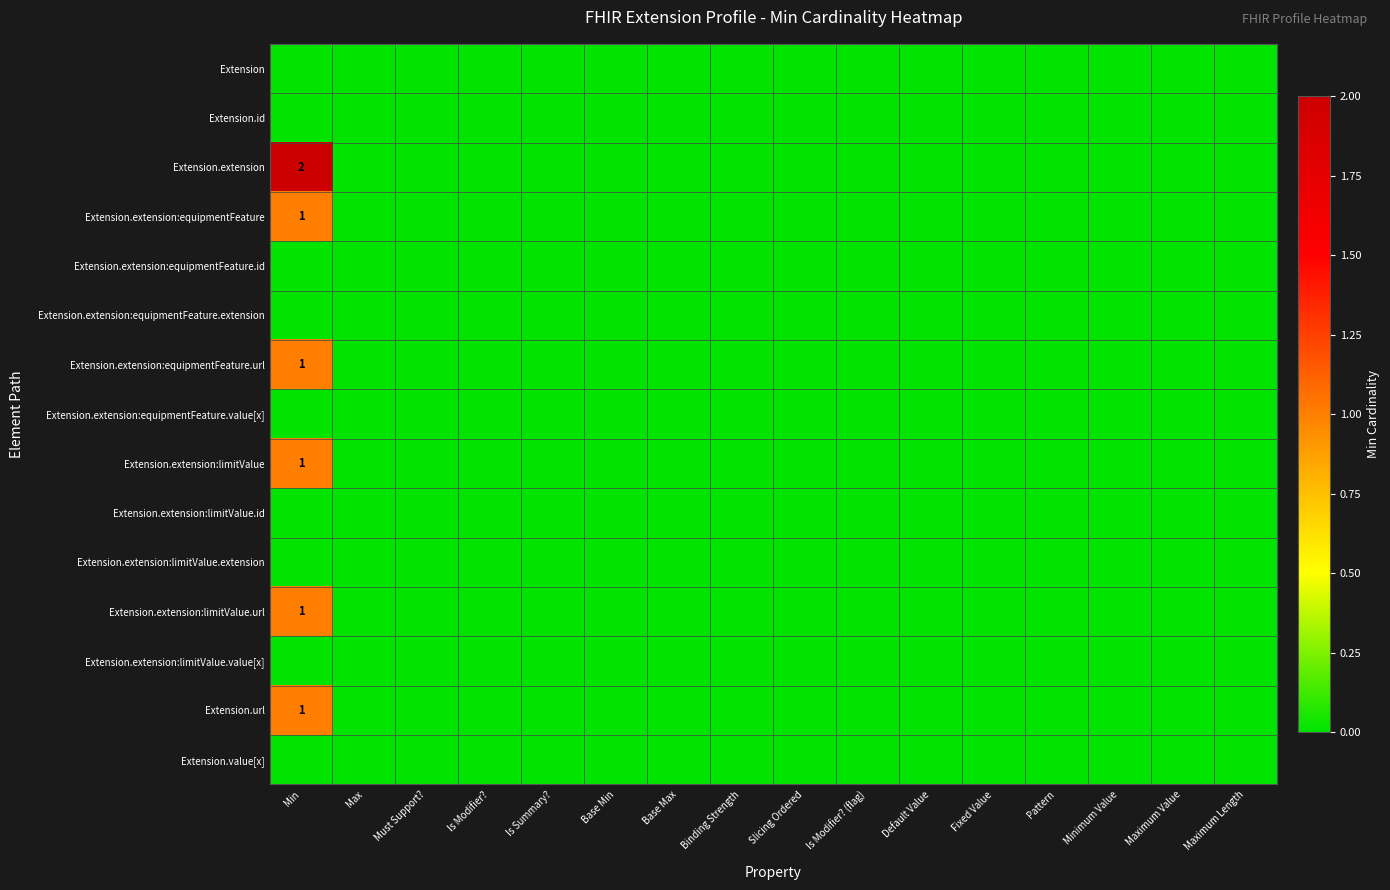

What is the difference between the maximum and minimum values in the Extension.extension:limitValue series?

1